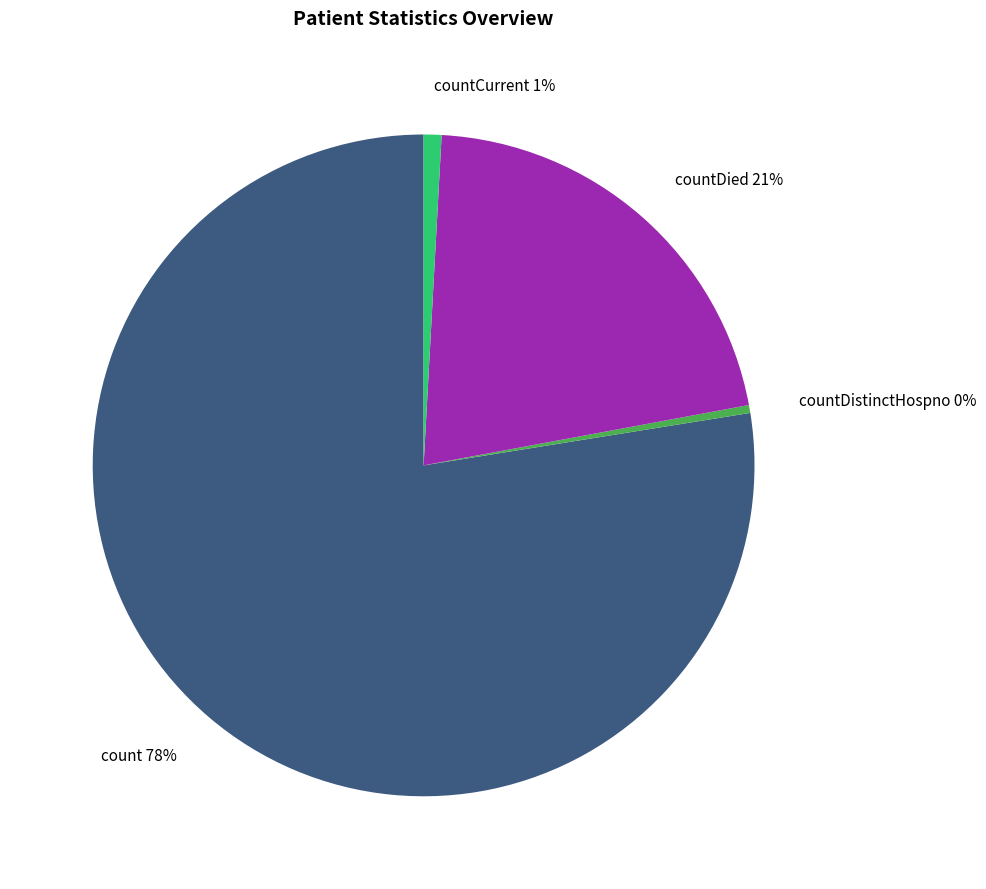

Is count 78% the majority of the pie?

Yes